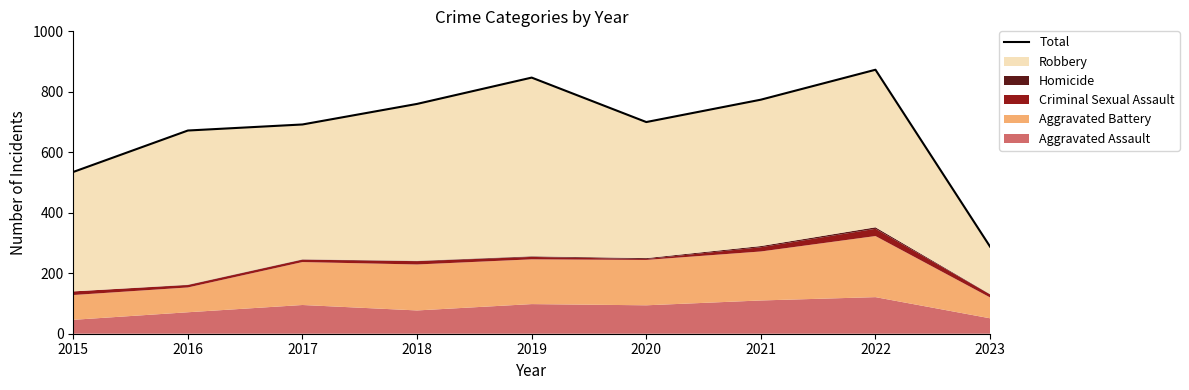

List the labels in order of value, largest first.

2022, 2019, 2021, 2018, 2020, 2017, 2016, 2015, 2023